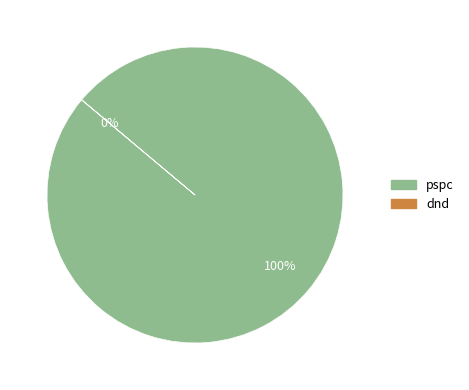

Is dnd the majority of the pie?

No